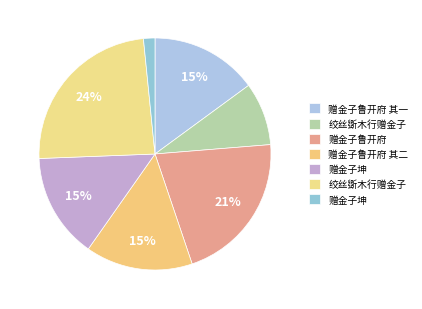

Does any single category account for the majority?

No